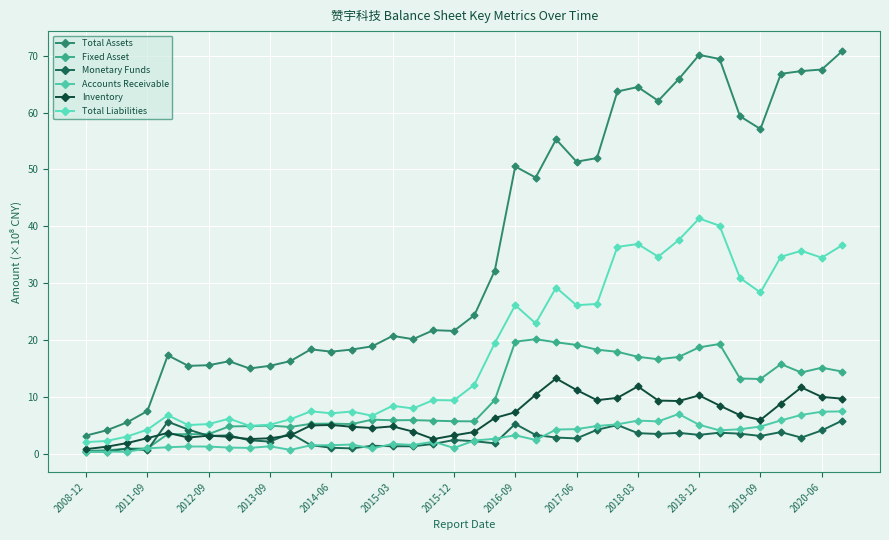

What is the minimum value shown in the chart?

0.4